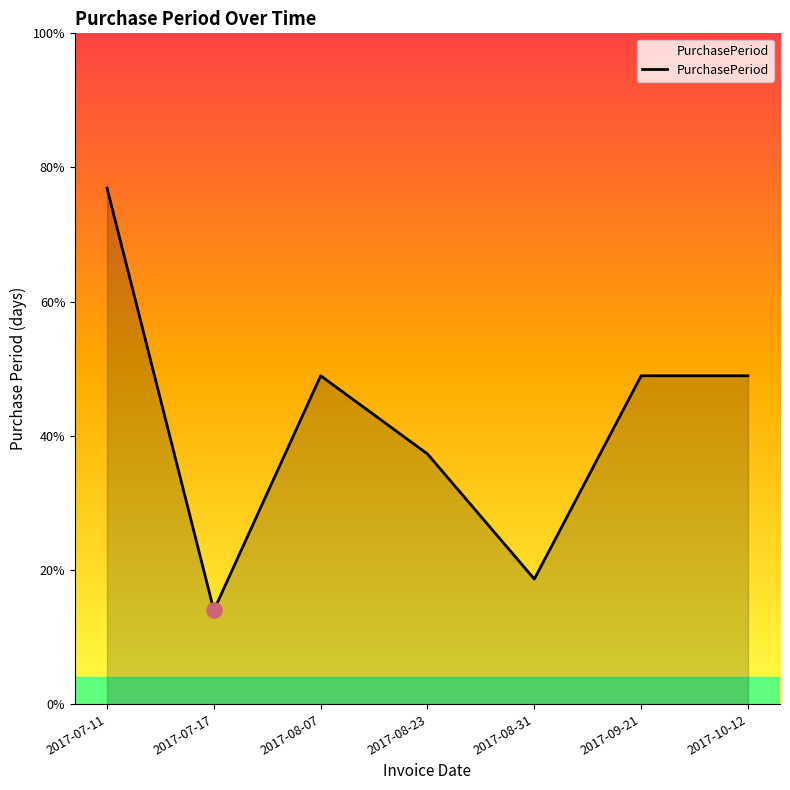

Is this an area chart (filled region under the line)?

Yes